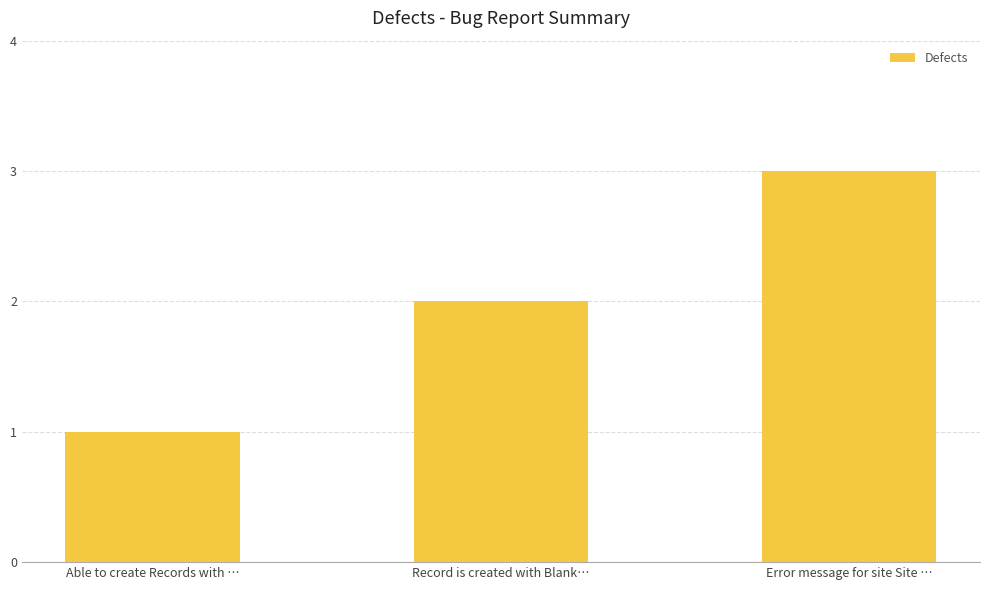

What is the value of the 2nd bar from the left?

2